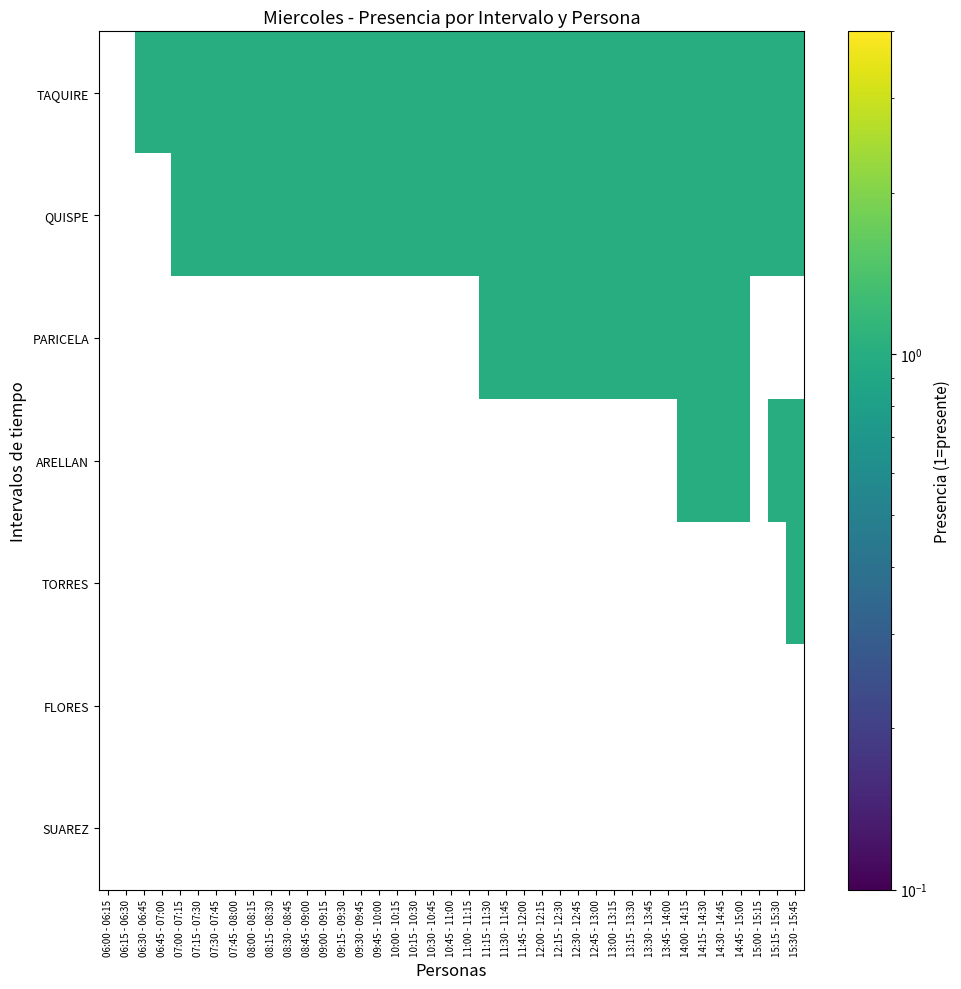

How many data points does each series have?

39